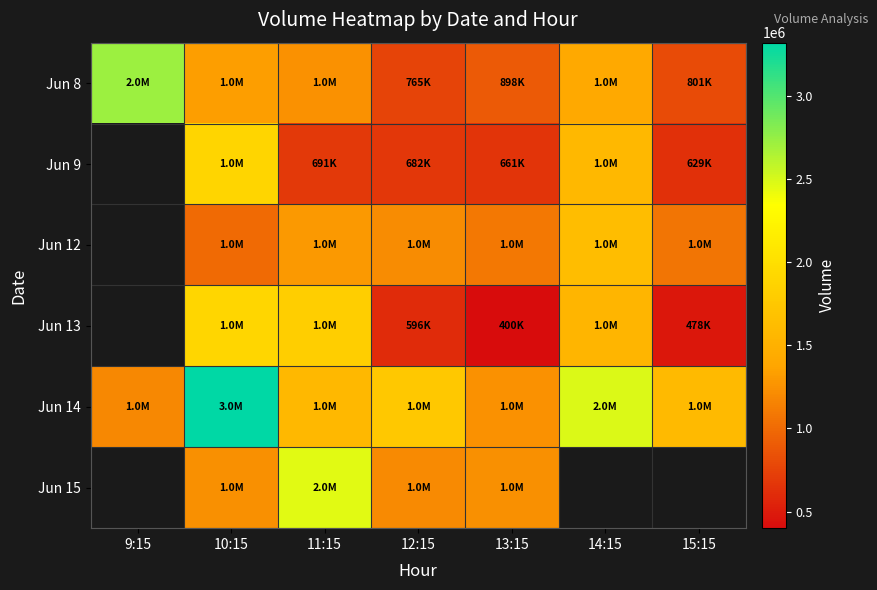

Which category has the lowest value across all series?

13:15